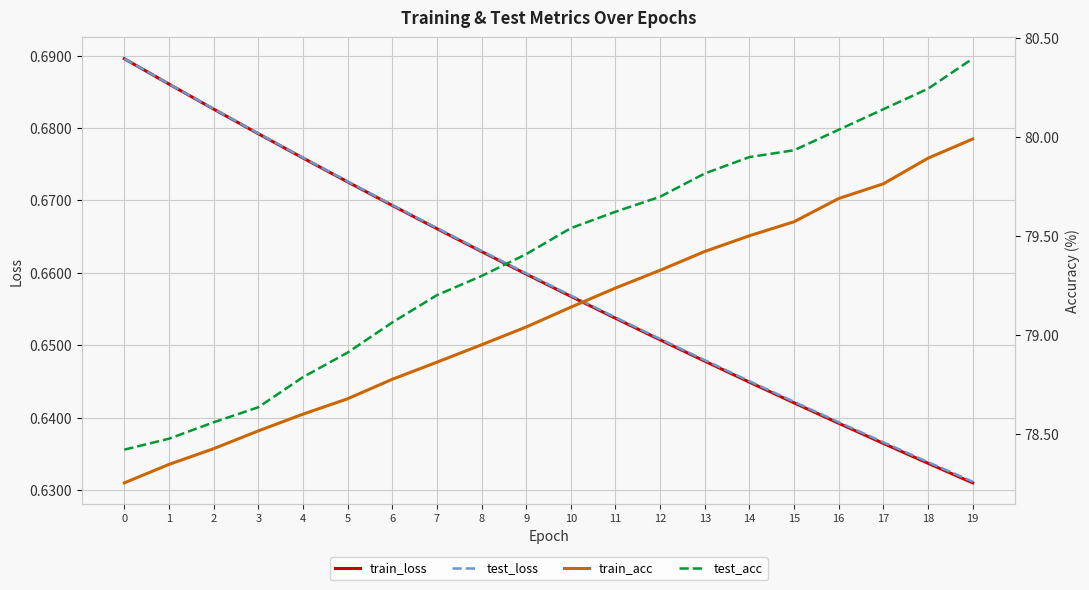

Reading left to right, list all the values displayed in this chart.

train_loss: 0=0.7	1=0.7	2=0.7	3=0.7	4=0.7	5=0.7	6=0.7	7=0.7	8=0.7	9=0.7	10=0.7	11=0.7	12=0.7	13=0.6	14=0.6	15=0.6	16=0.6	17=0.6	18=0.6	19=0.6
test_loss: 0=0.7	1=0.7	2=0.7	3=0.7	4=0.7	5=0.7	6=0.7	7=0.7	8=0.7	9=0.7	10=0.7	11=0.7	12=0.7	13=0.6	14=0.6	15=0.6	16=0.6	17=0.6	18=0.6	19=0.6
train_acc: 0=78.3	1=78.3	2=78.4	3=78.5	4=78.6	5=78.7	6=78.8	7=78.9	8=78.9	9=79.0	10=79.1	11=79.2	12=79.3	13=79.4	14=79.5	15=79.6	16=79.7	17=79.8	18=79.9	19=80.0
test_acc: 0=78.4	1=78.5	2=78.6	3=78.6	4=78.8	5=78.9	6=79.1	7=79.2	8=79.3	9=79.4	10=79.5	11=79.6	12=79.7	13=79.8	14=79.9	15=79.9	16=80.0	17=80.1	18=80.2	19=80.4